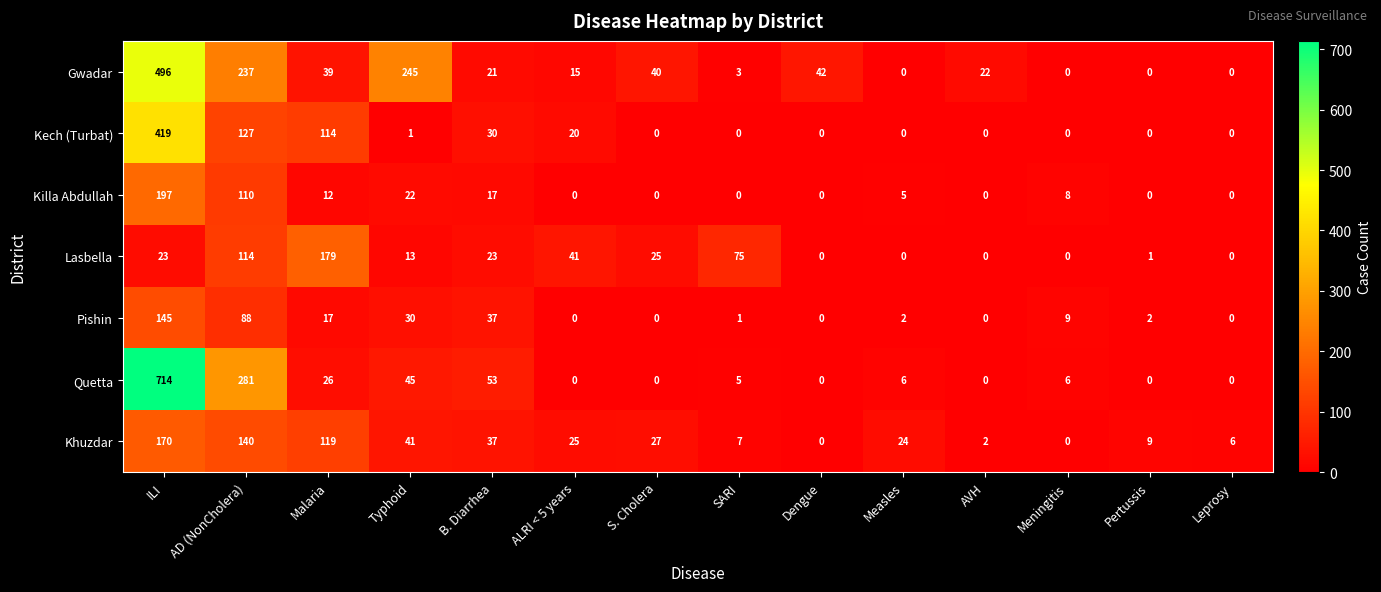

What is the maximum value for Khuzdar?

170